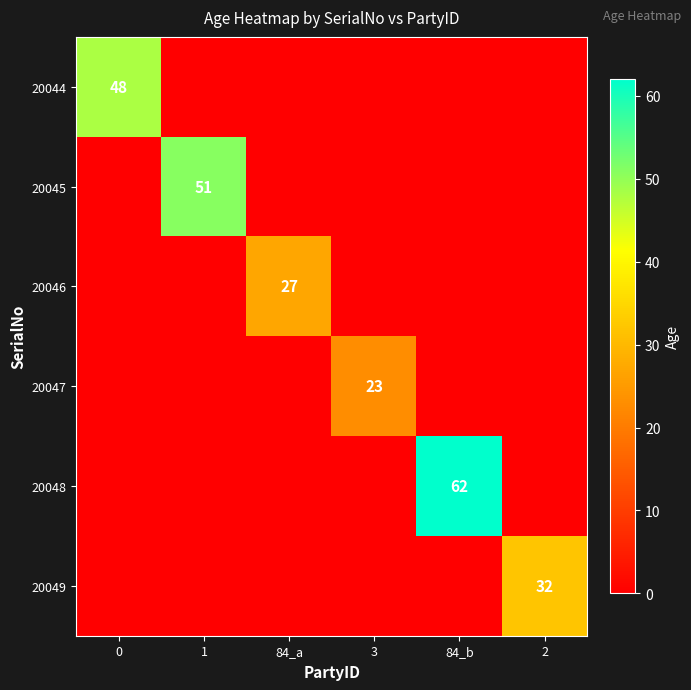

The value of row_0 at 3 is 0. True or false?

True